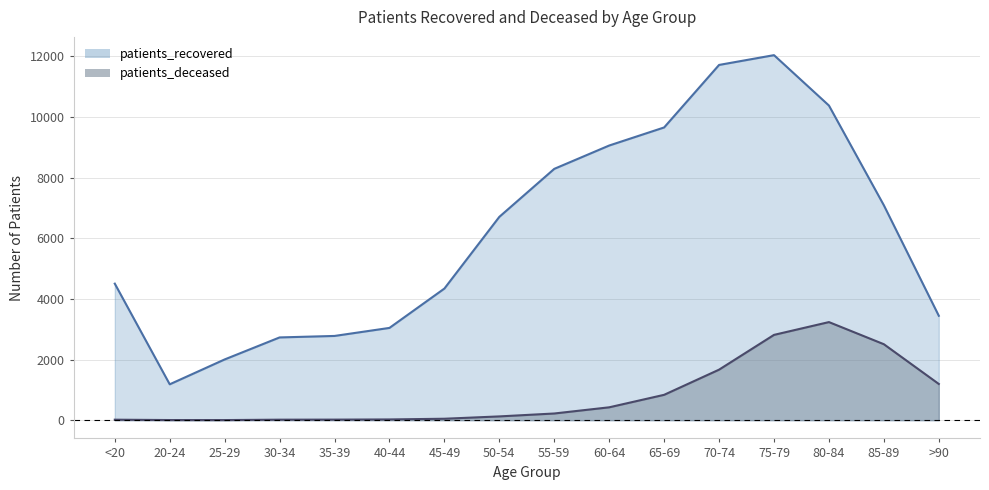

What is the difference between the patients_recovered values at 40-44 and 55-59?

5246